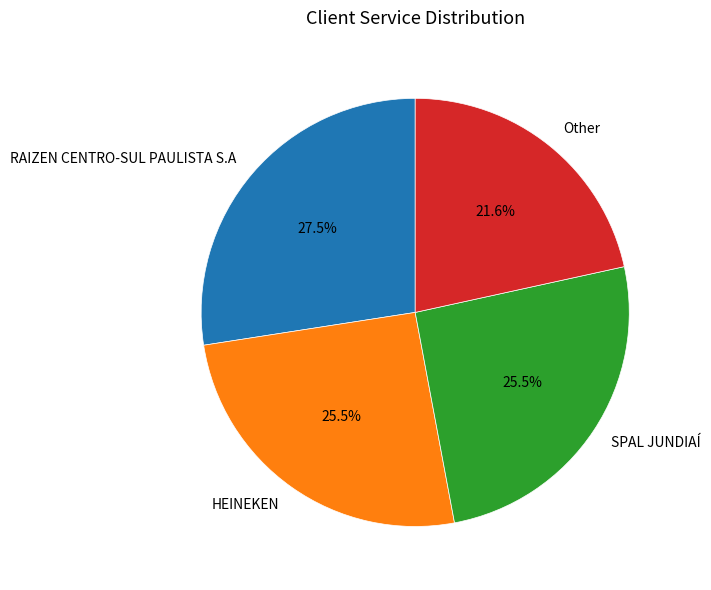

What is the smallest slice in the pie chart?

Other